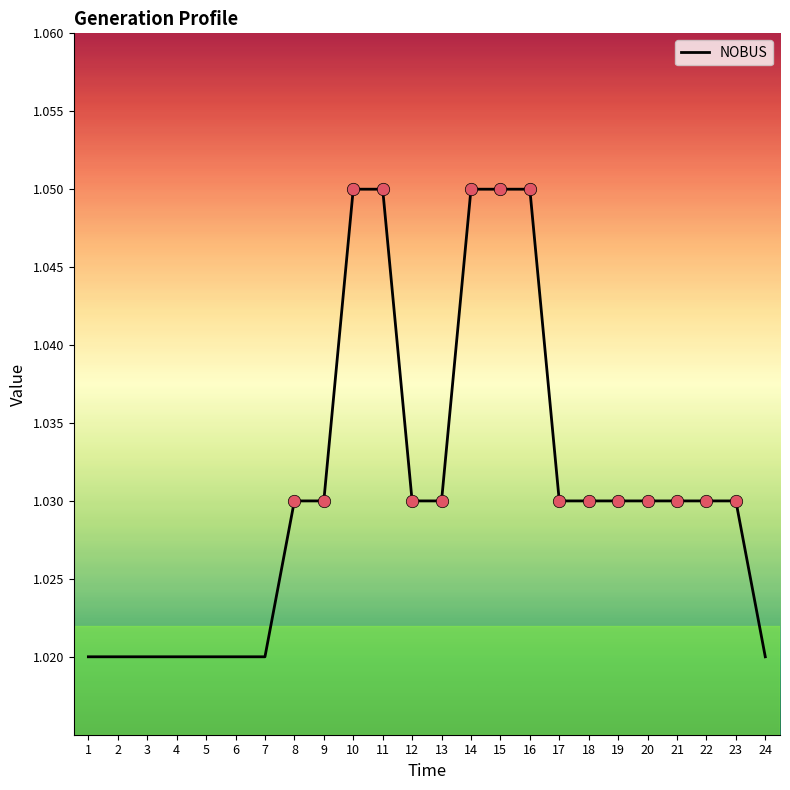

Is it true that the value at 9 is 1.8?

False